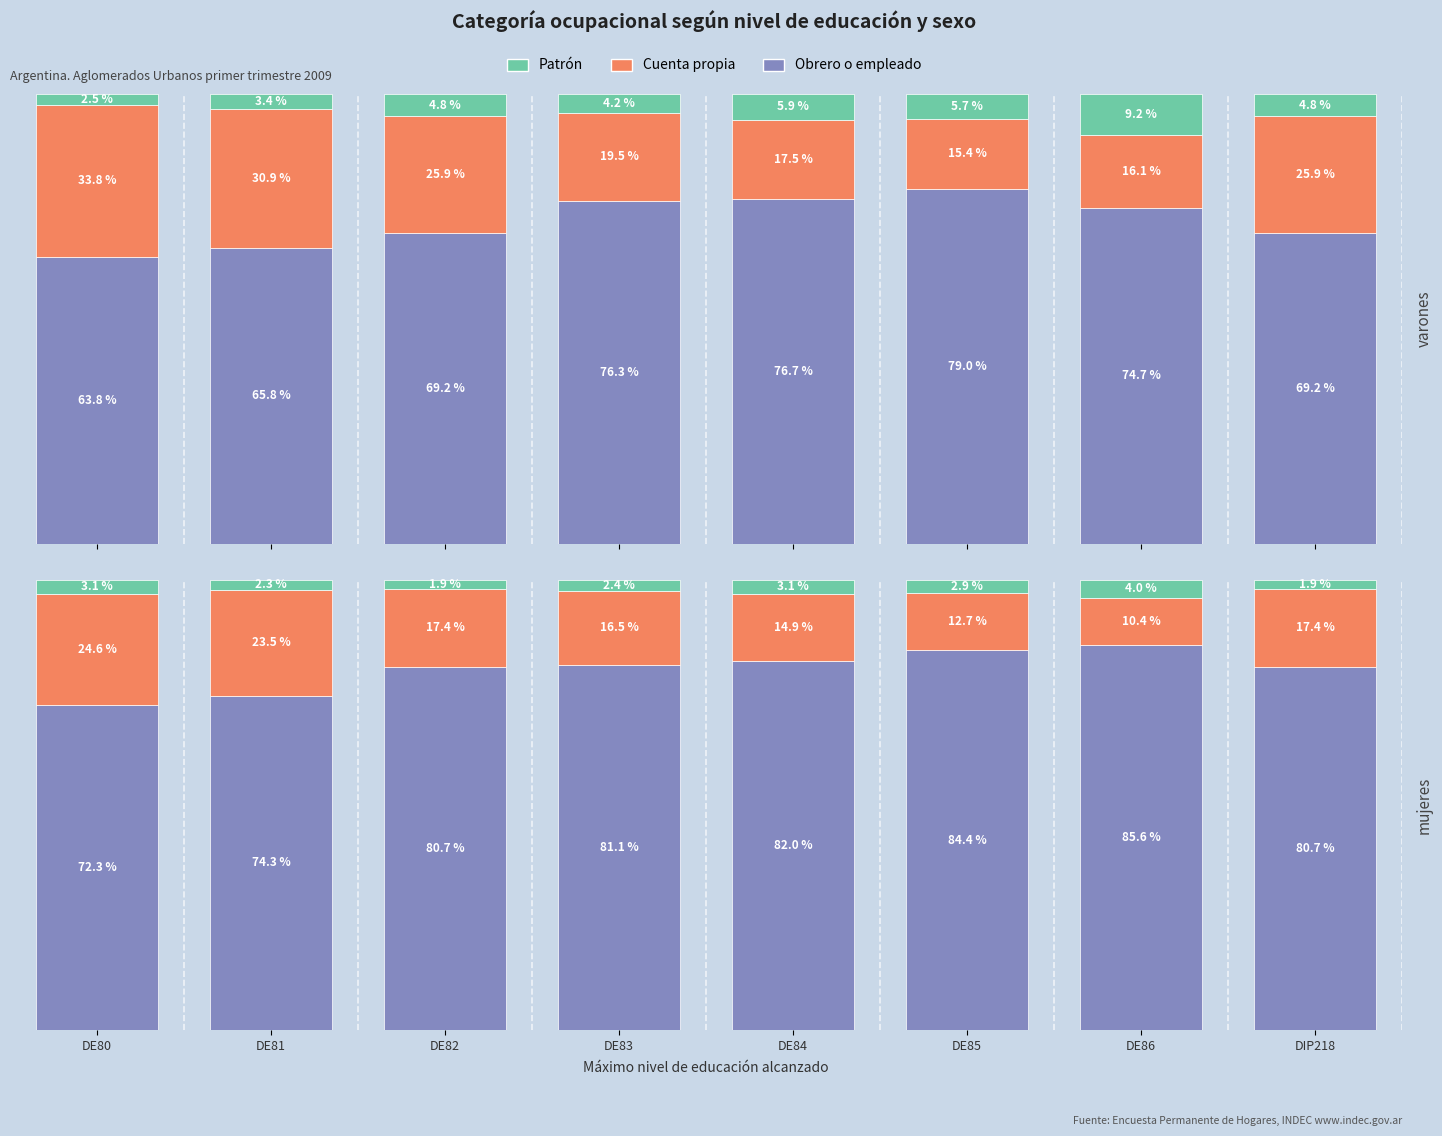

Where does the Obrero o empleado series first go above 81?

DE83